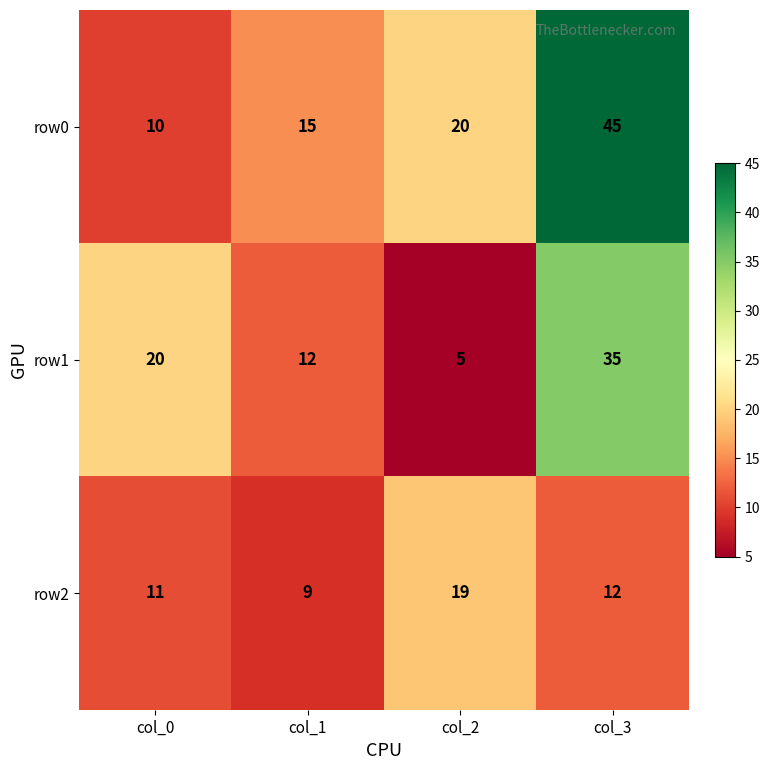

At col_3, list the series in order from smallest to largest.

row2, row1, row0